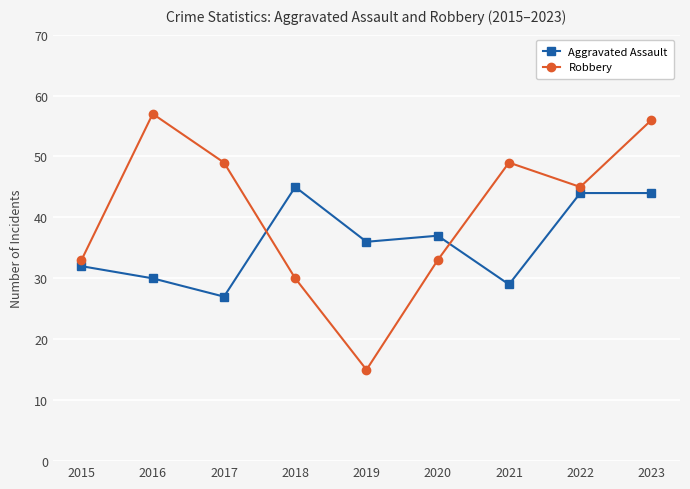

What is the difference between the second highest and second lowest values in the Robbery series?

26